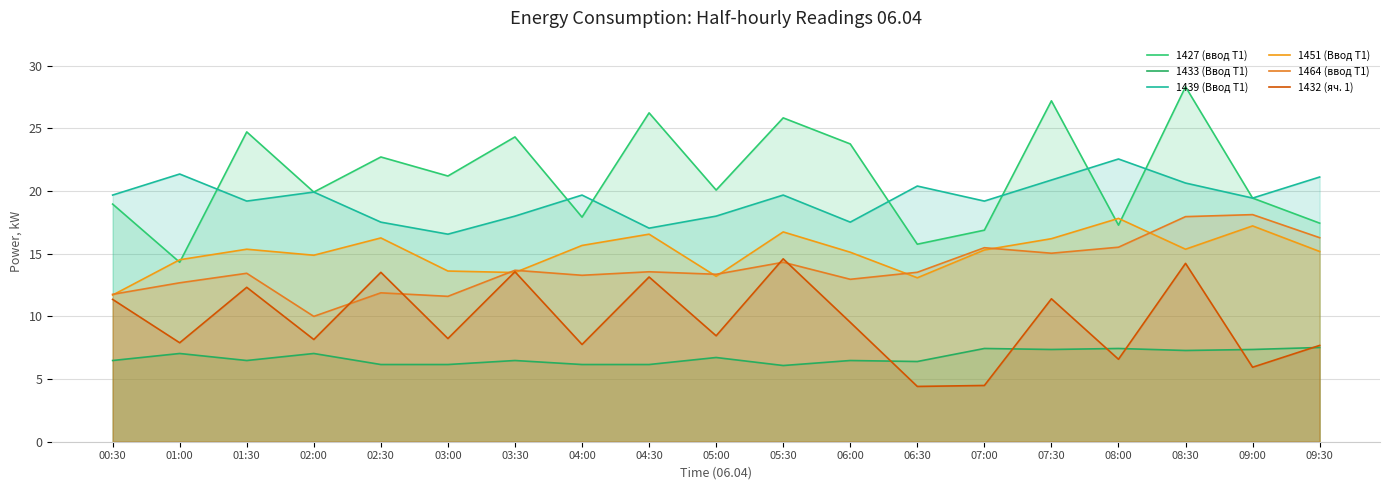

At which label does 1432 (яч. 1) first exceed 8?

00:30